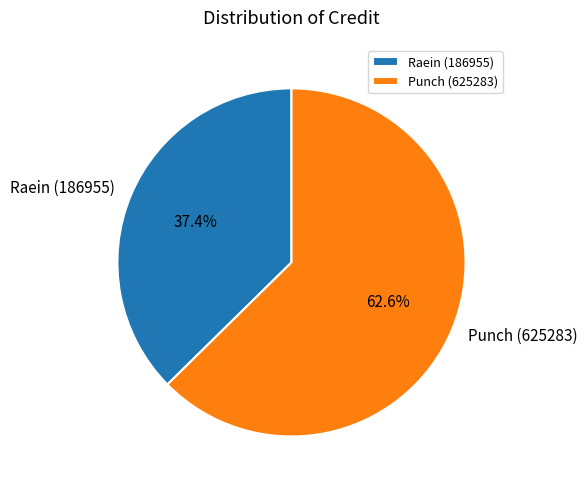

Approximately how many times larger is the value at Punch (625283) compared to Raein (186955)?

1.7